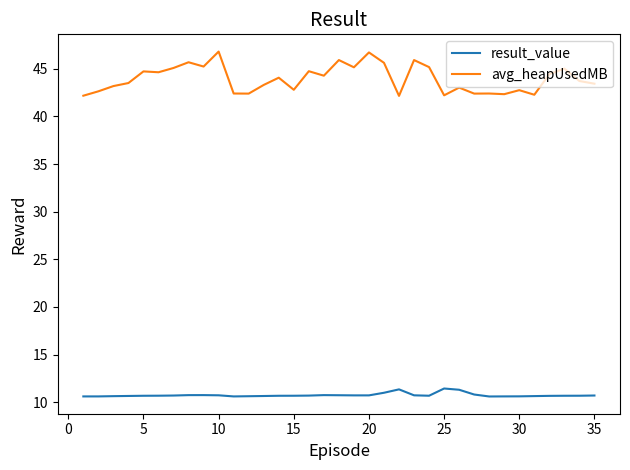

What is the smallest value displayed?

10.6